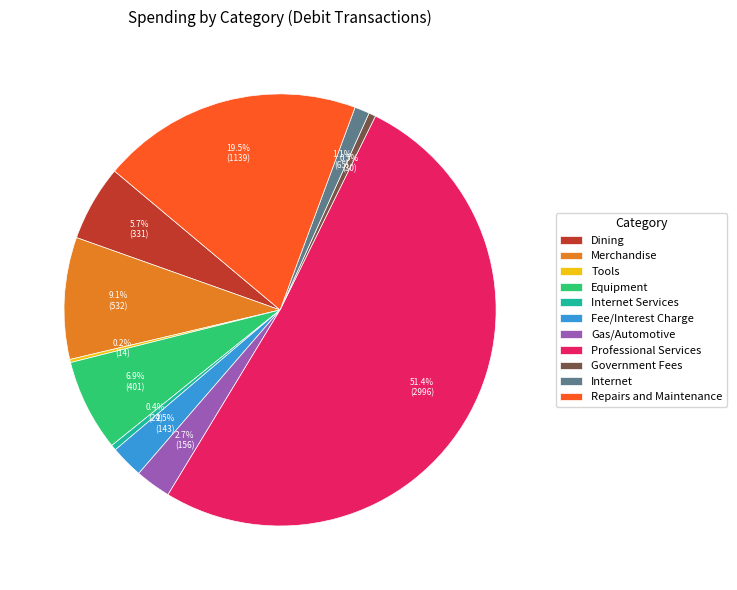

Which category accounts for the majority?

Professional Services